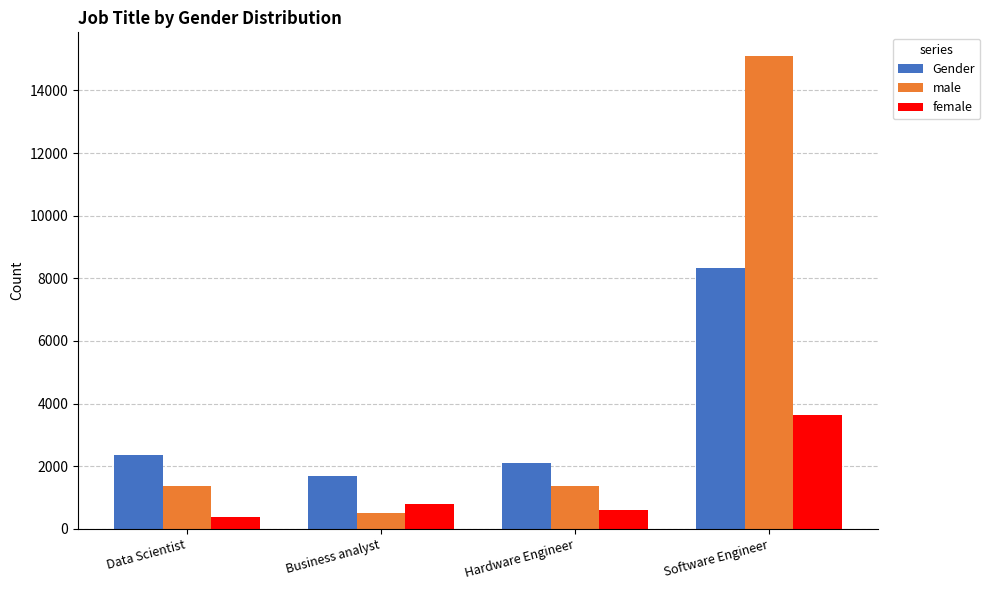

The Gender series shows 8320 at Software Engineer. True or false?

True